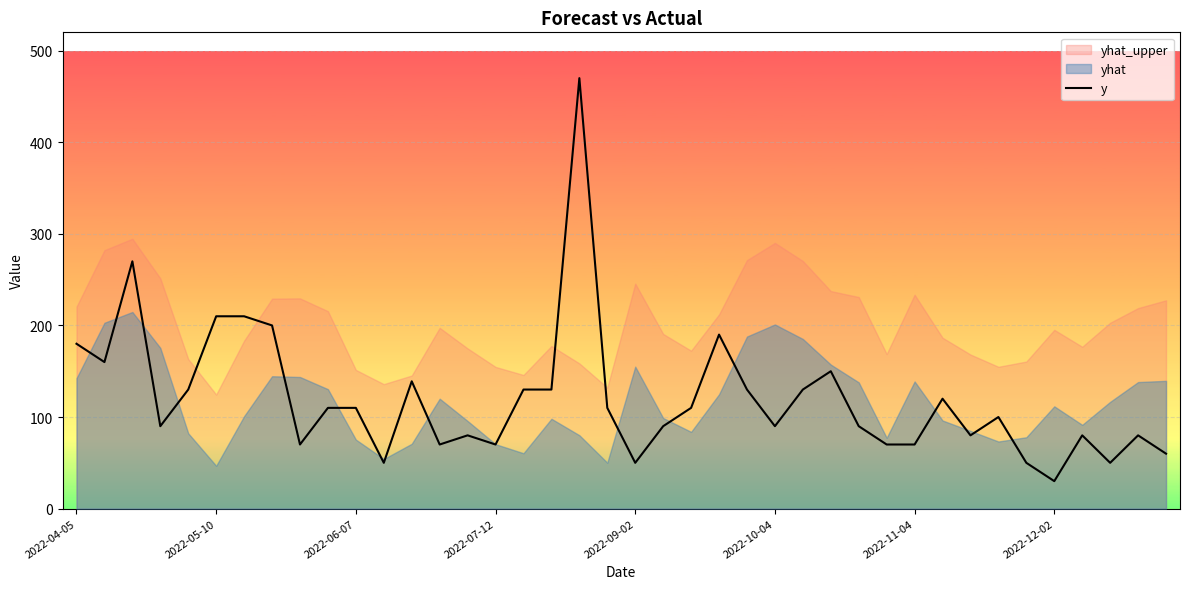

What is the highest value of the y series?

470